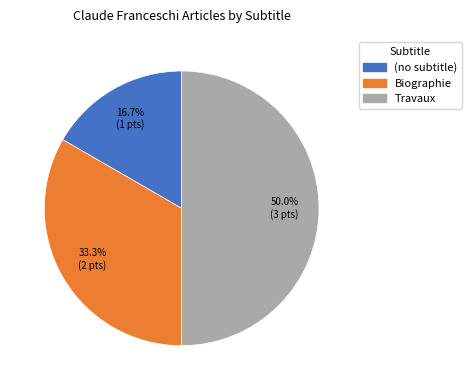

Which has a higher value, Biographie or Travaux?

Travaux